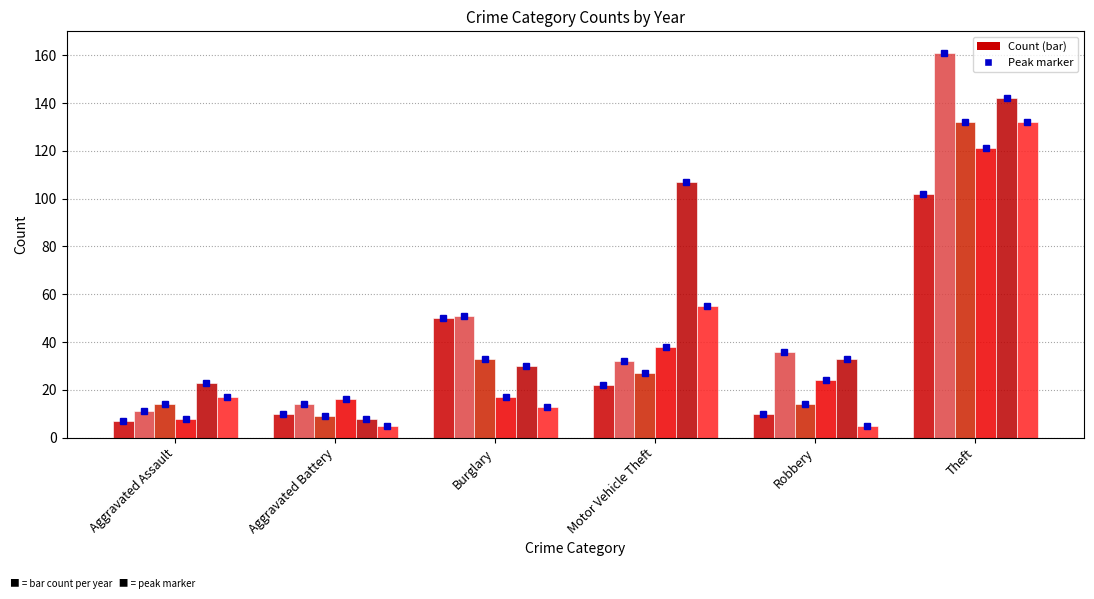

At which category is the sum across all series the highest?

Theft